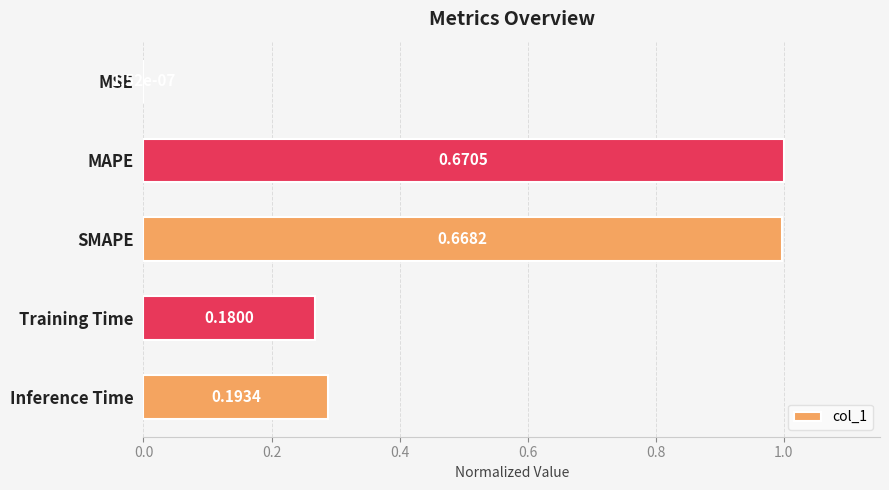

Are the bars horizontal?

Yes